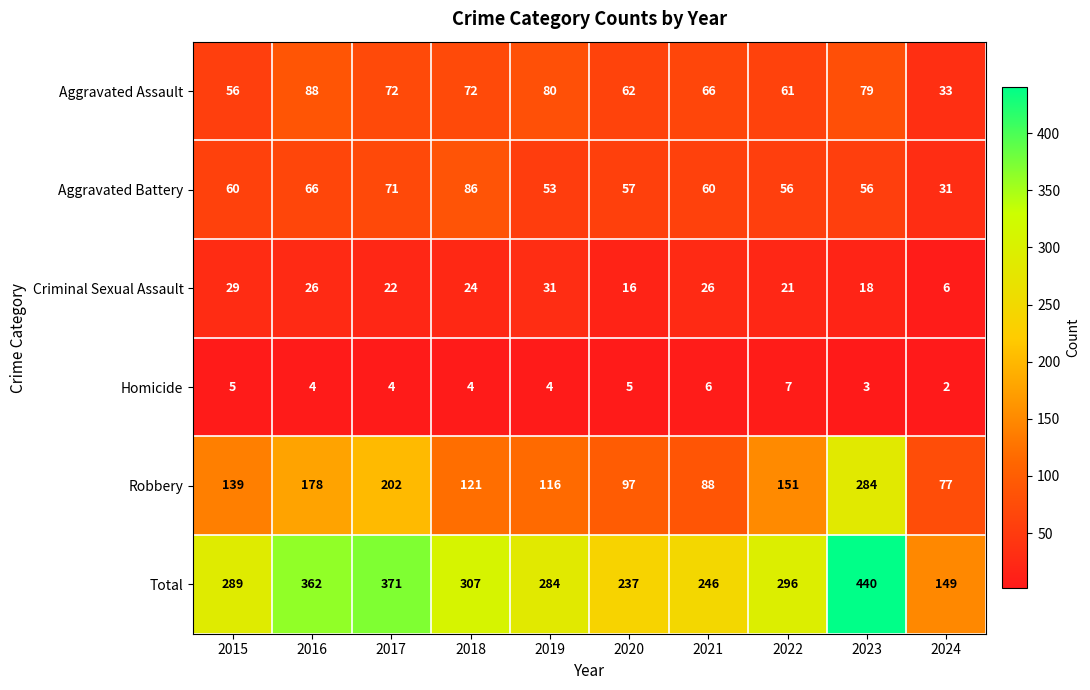

Which series has the widest spread of values?

Total